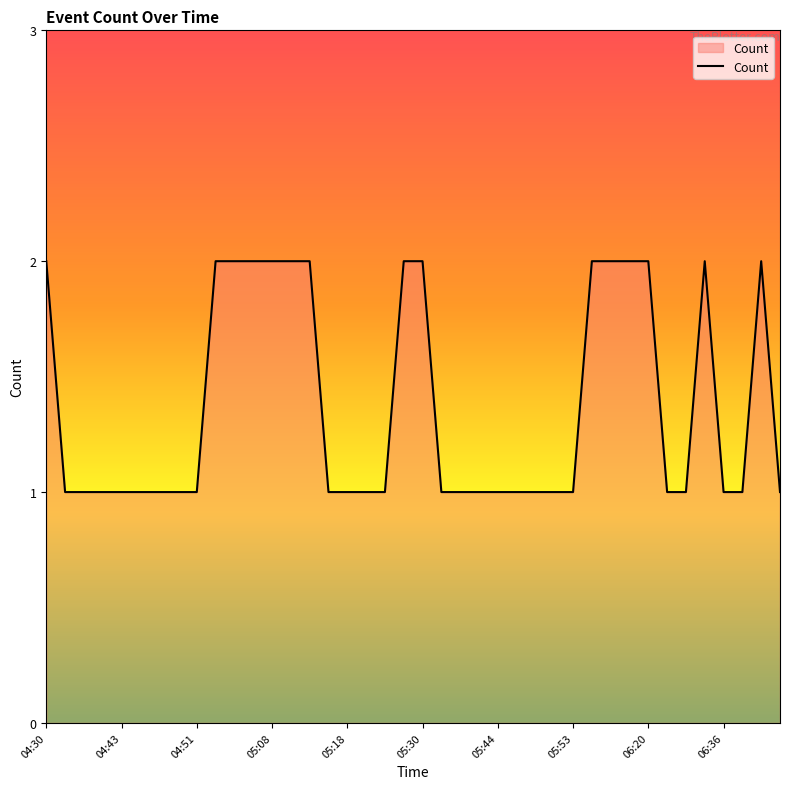

Does the chart display data point markers on the line(s)?

No